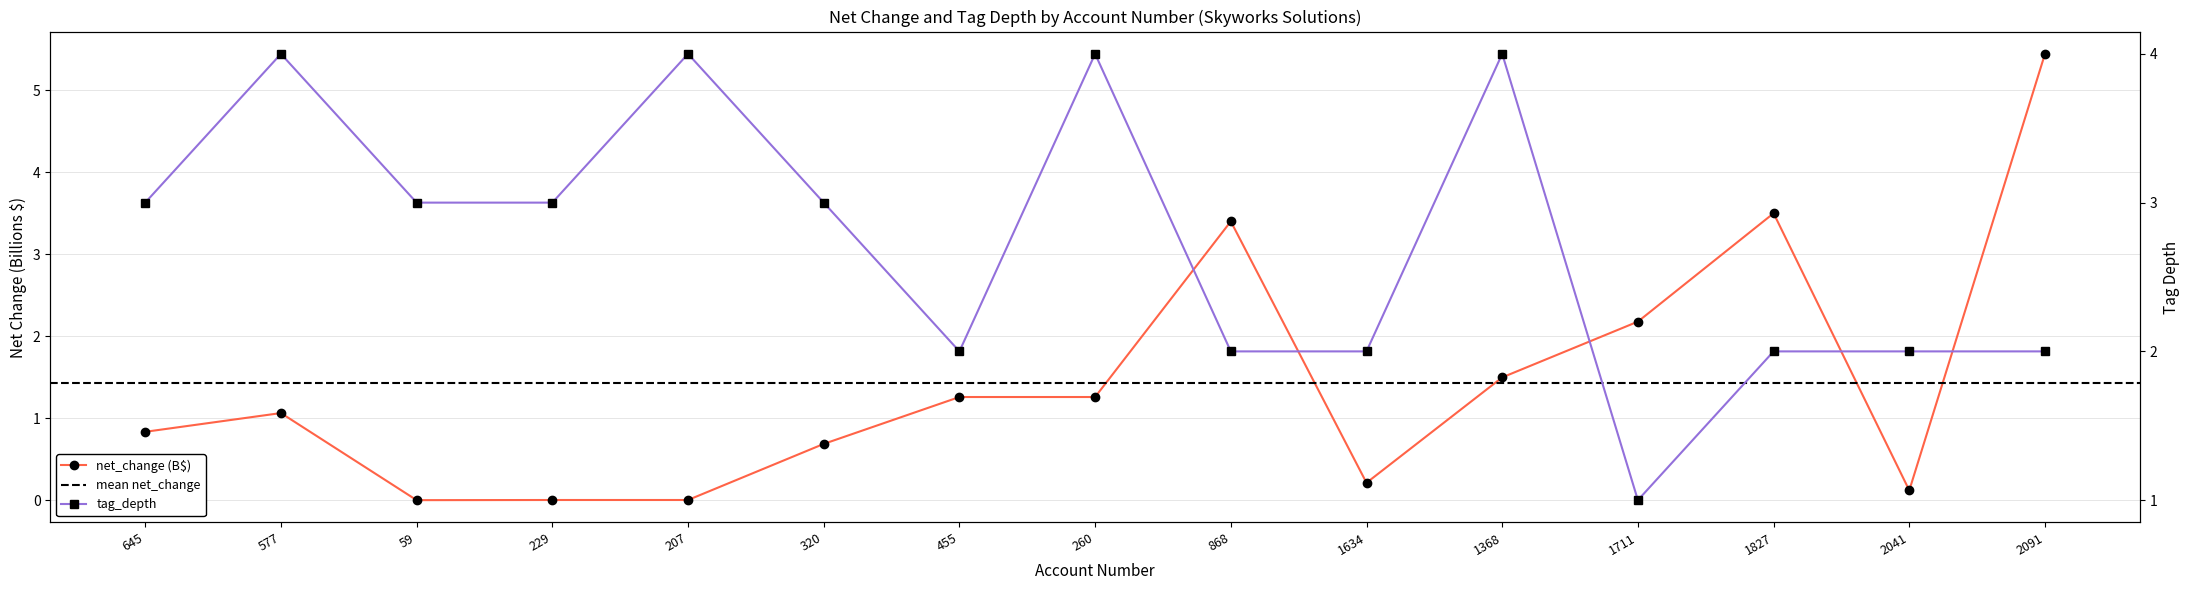

Reading left to right, what are all the values shown in this chart?

net_change (B$): 645=0.8	577=1.1	59=-0.0	229=0.0	207=0.0	320=0.7	455=1.3	260=1.3	868=3.4	1634=0.2	1368=1.5	1711=2.2	1827=3.5	2041=0.1	2091=5.4
tag_depth: 645=3.0	577=4.0	59=3.0	229=3.0	207=4.0	320=3.0	455=2.0	260=4.0	868=2.0	1634=2.0	1368=4.0	1711=1.0	1827=2.0	2041=2.0	2091=2.0